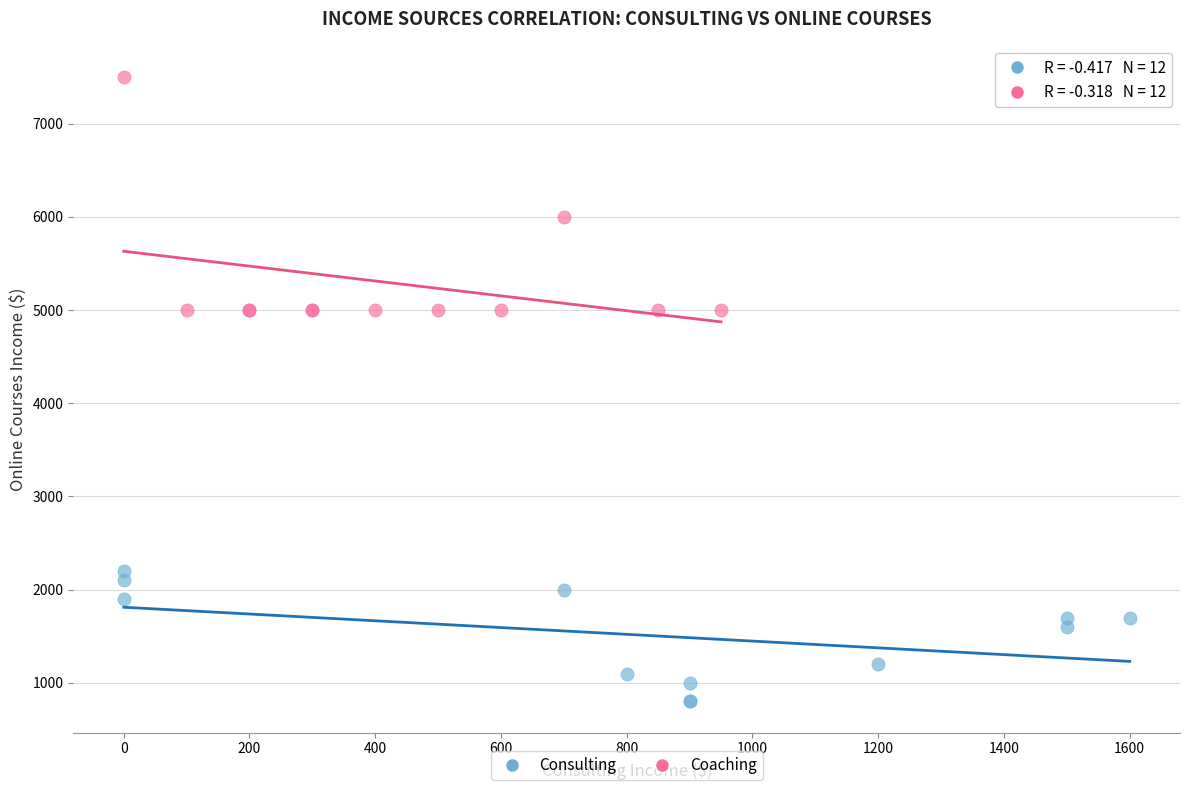

Which series reaches the minimum Y coordinate?

Consulting